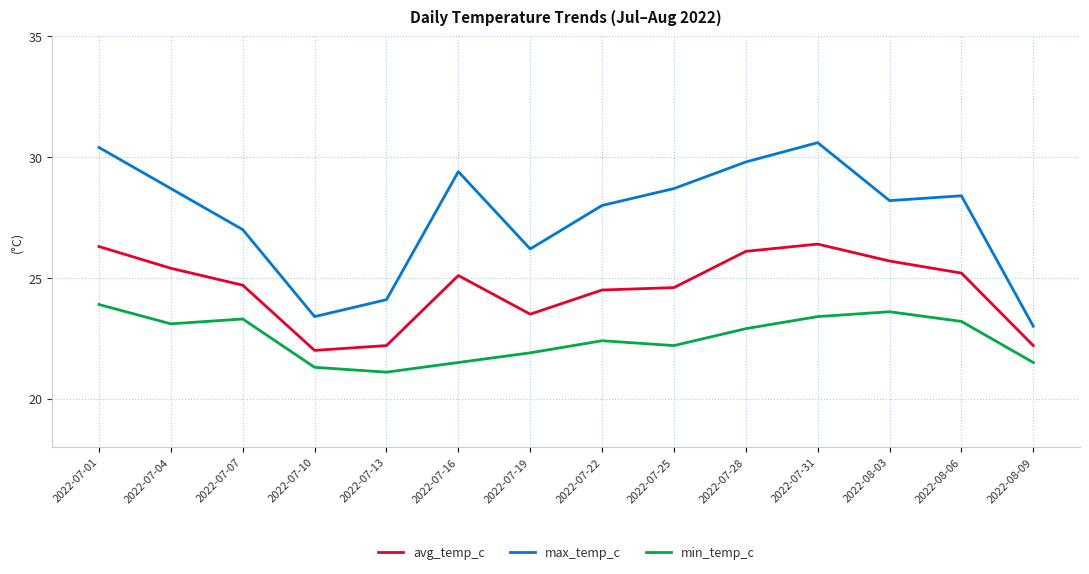

Read the min_temp_c value at 2022-08-03.

23.6